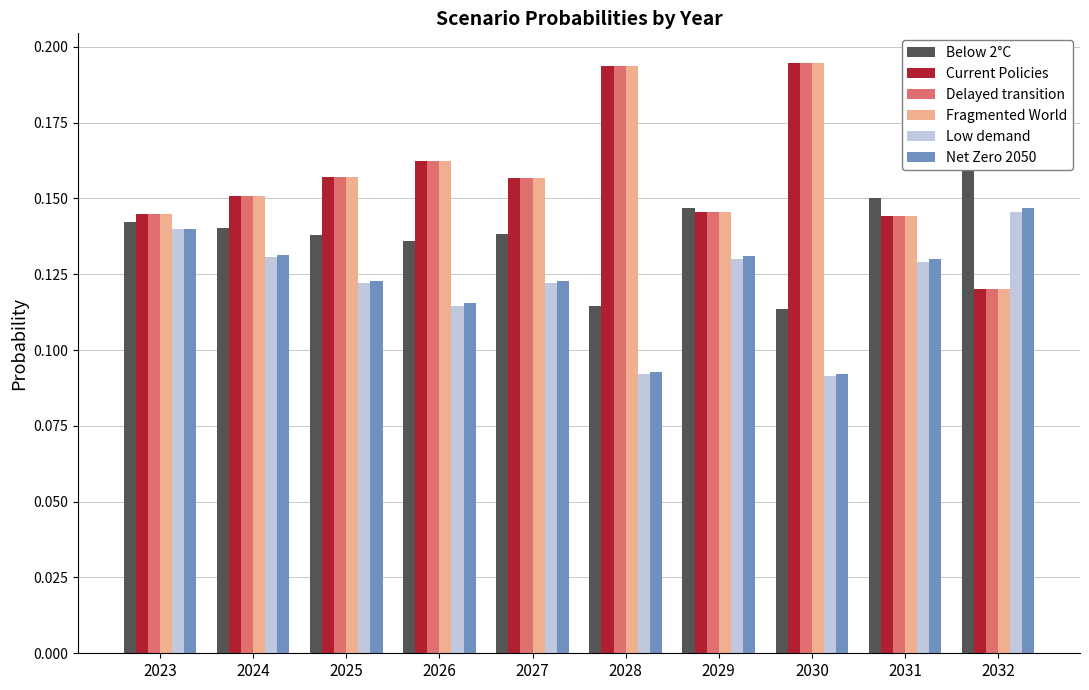

Reading left to right, transcribe all the data shown in this chart.

Below 2°C: 2023=0.1	2024=0.1	2025=0.1	2026=0.1	2027=0.1	2028=0.1	2029=0.1	2030=0.1	2031=0.2	2032=0.2
Current Policies: 2023=0.1	2024=0.2	2025=0.2	2026=0.2	2027=0.2	2028=0.2	2029=0.1	2030=0.2	2031=0.1	2032=0.1
Delayed transition: 2023=0.1	2024=0.2	2025=0.2	2026=0.2	2027=0.2	2028=0.2	2029=0.1	2030=0.2	2031=0.1	2032=0.1
Fragmented World: 2023=0.1	2024=0.2	2025=0.2	2026=0.2	2027=0.2	2028=0.2	2029=0.1	2030=0.2	2031=0.1	2032=0.1
Low demand: 2023=0.1	2024=0.1	2025=0.1	2026=0.1	2027=0.1	2028=0.1	2029=0.1	2030=0.1	2031=0.1	2032=0.1
Net Zero 2050: 2023=0.1	2024=0.1	2025=0.1	2026=0.1	2027=0.1	2028=0.1	2029=0.1	2030=0.1	2031=0.1	2032=0.1